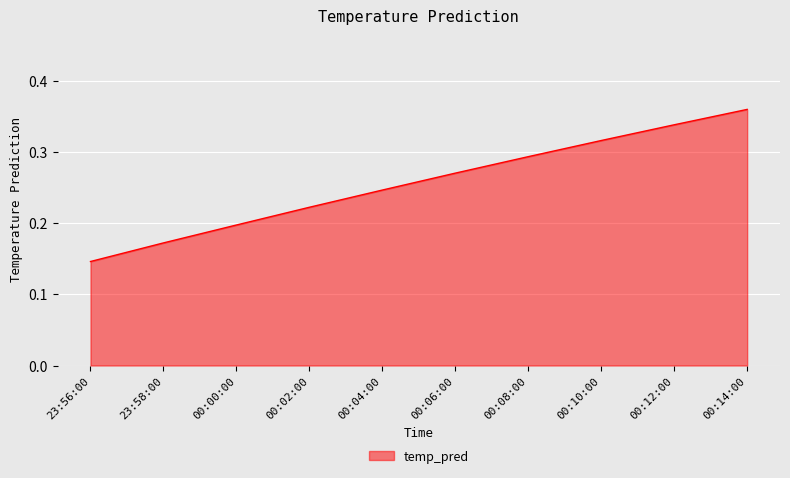

What is the change in value from 00:00:00 to 00:06:00?

+0.1